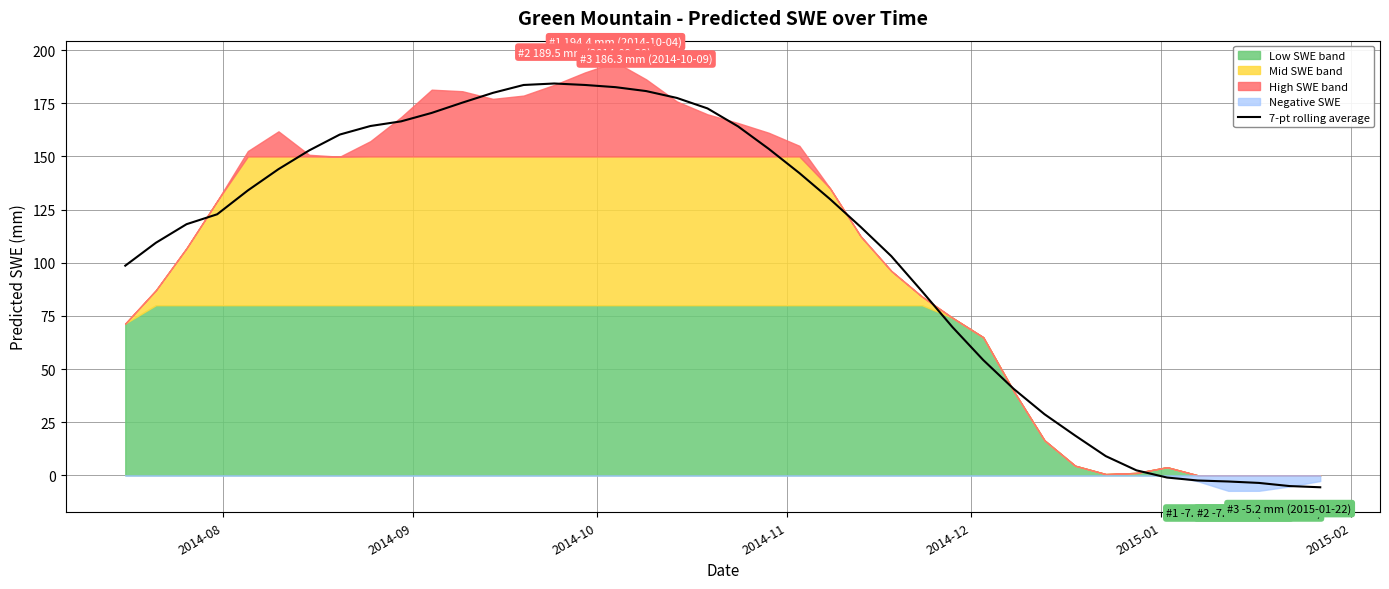

What is the highest value of the 7-pt rolling average series?

184.3